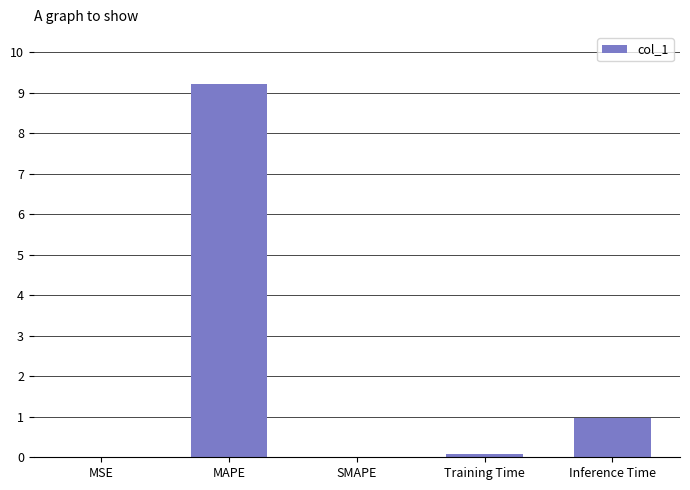

What is the sum of all values?

10.3